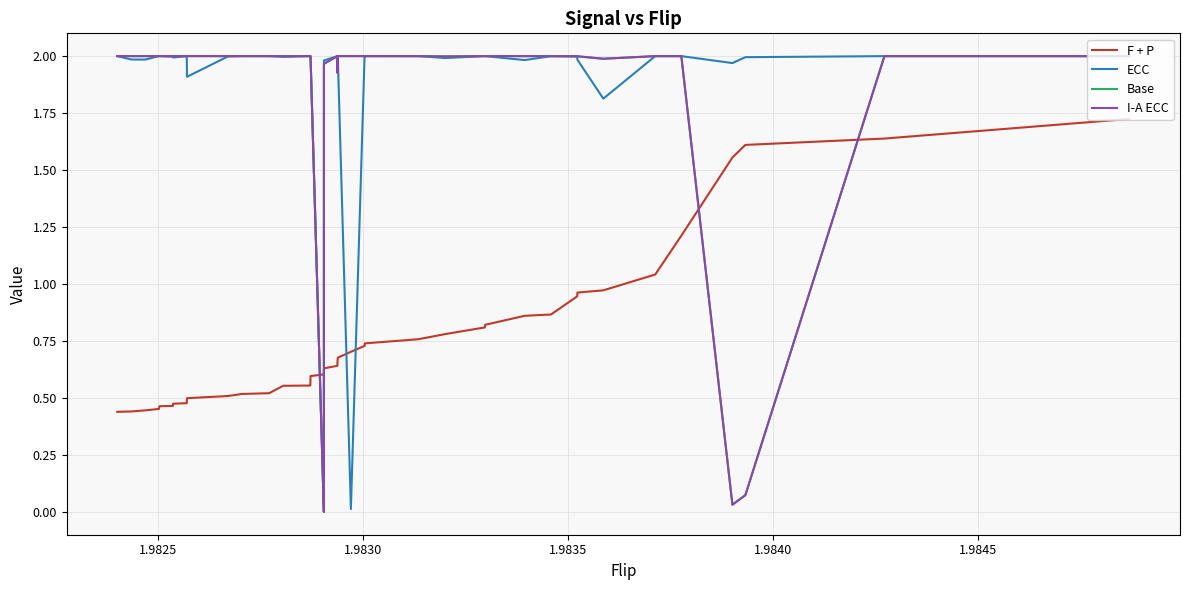

True or false: ECC has a value of 1.3 at 1.9820.

False